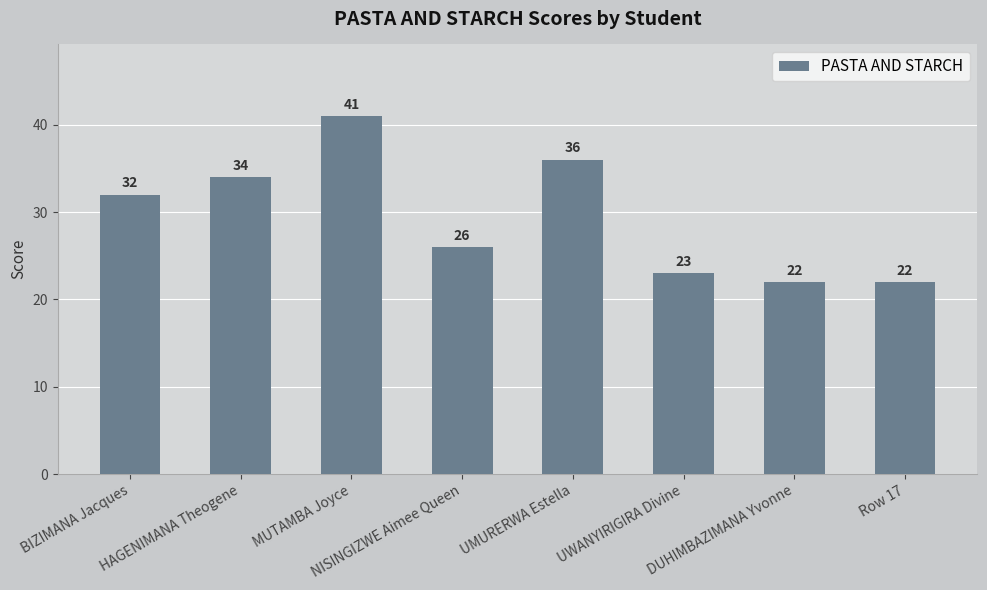

What is the average value?

30